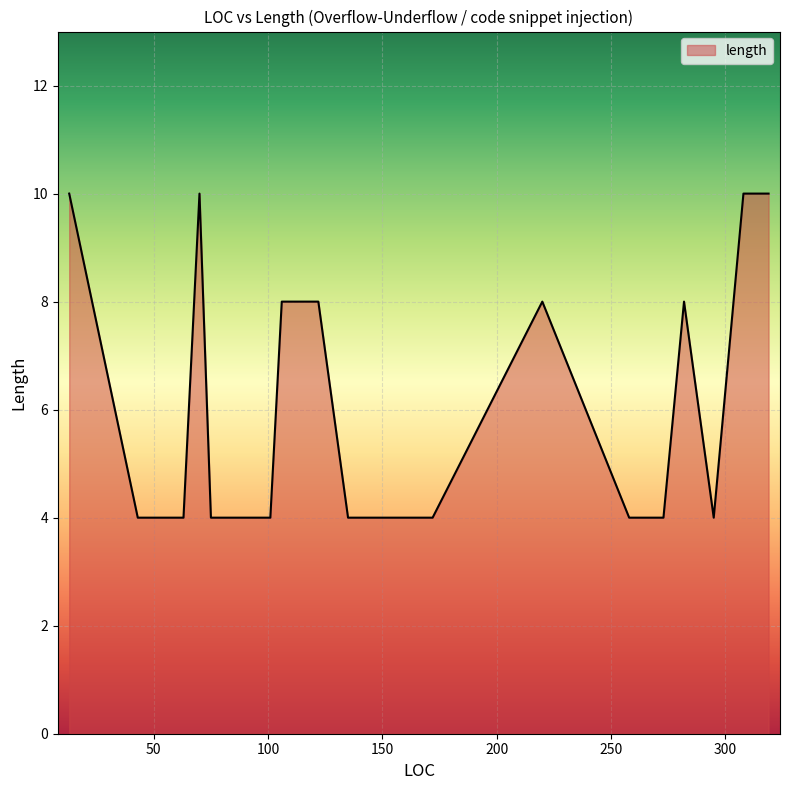

What is the difference between the maximum and minimum values?

6